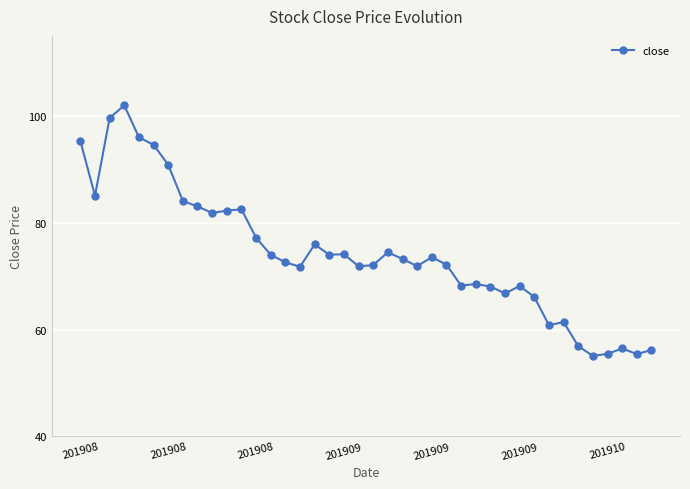

What is the difference between the maximum and second lowest values?

46.6